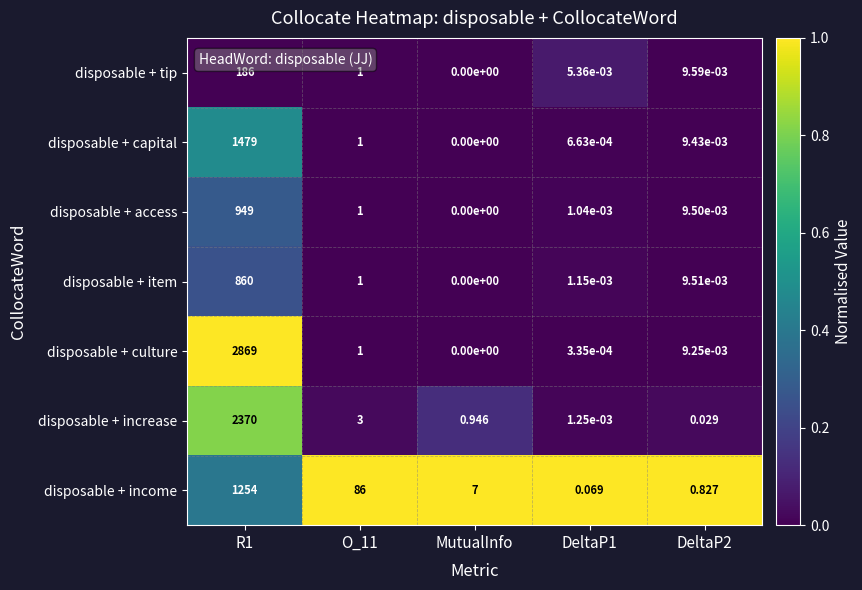

List the series in order of their peak value, lowest first.

disposable + tip, disposable + item, disposable + access, disposable + income, disposable + capital, disposable + increase, disposable + culture